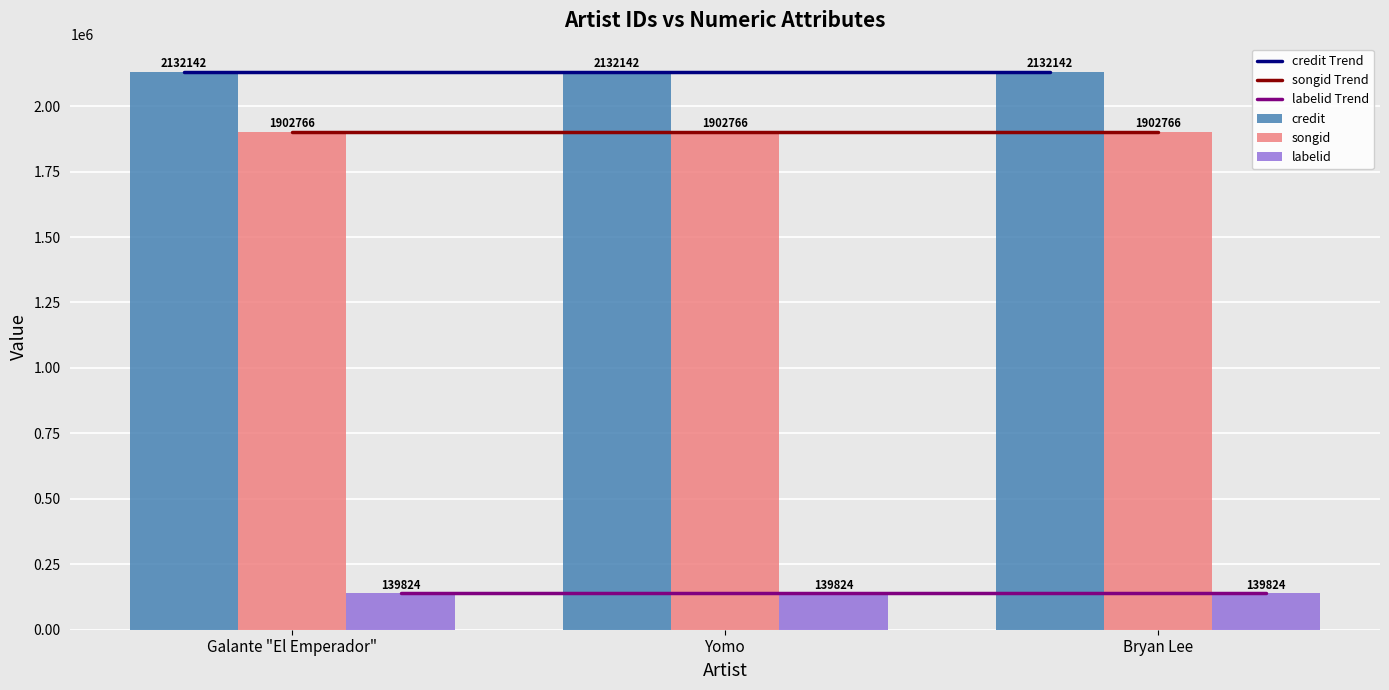

Rank the series by their maximum value, from highest to lowest.

credit Trend, credit, songid Trend, songid, labelid Trend, labelid